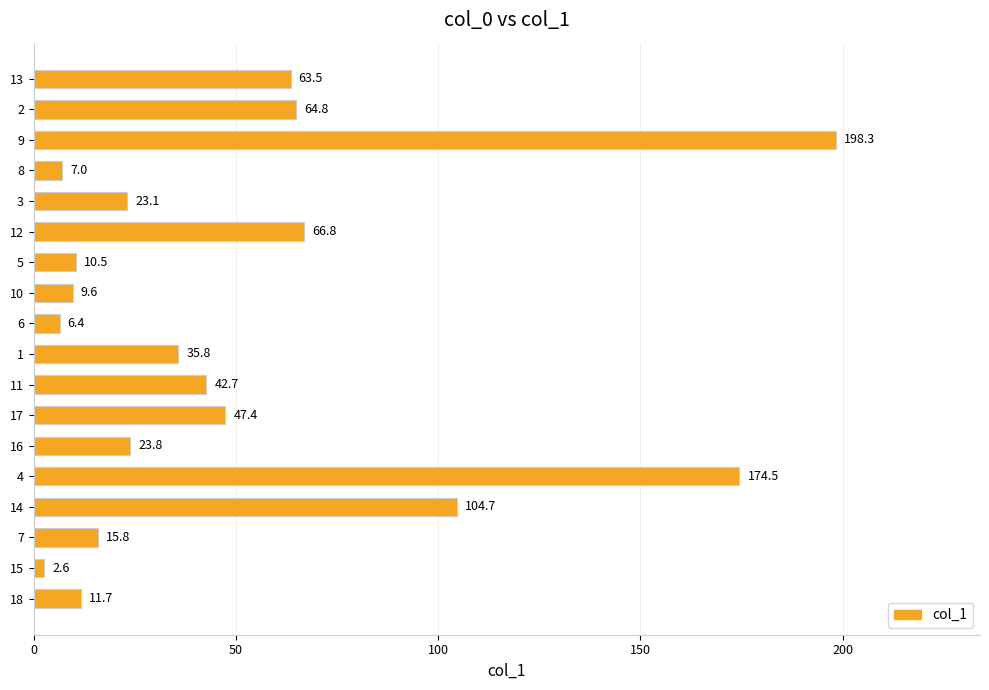

At which category does the chart reach its minimum across all series?

15